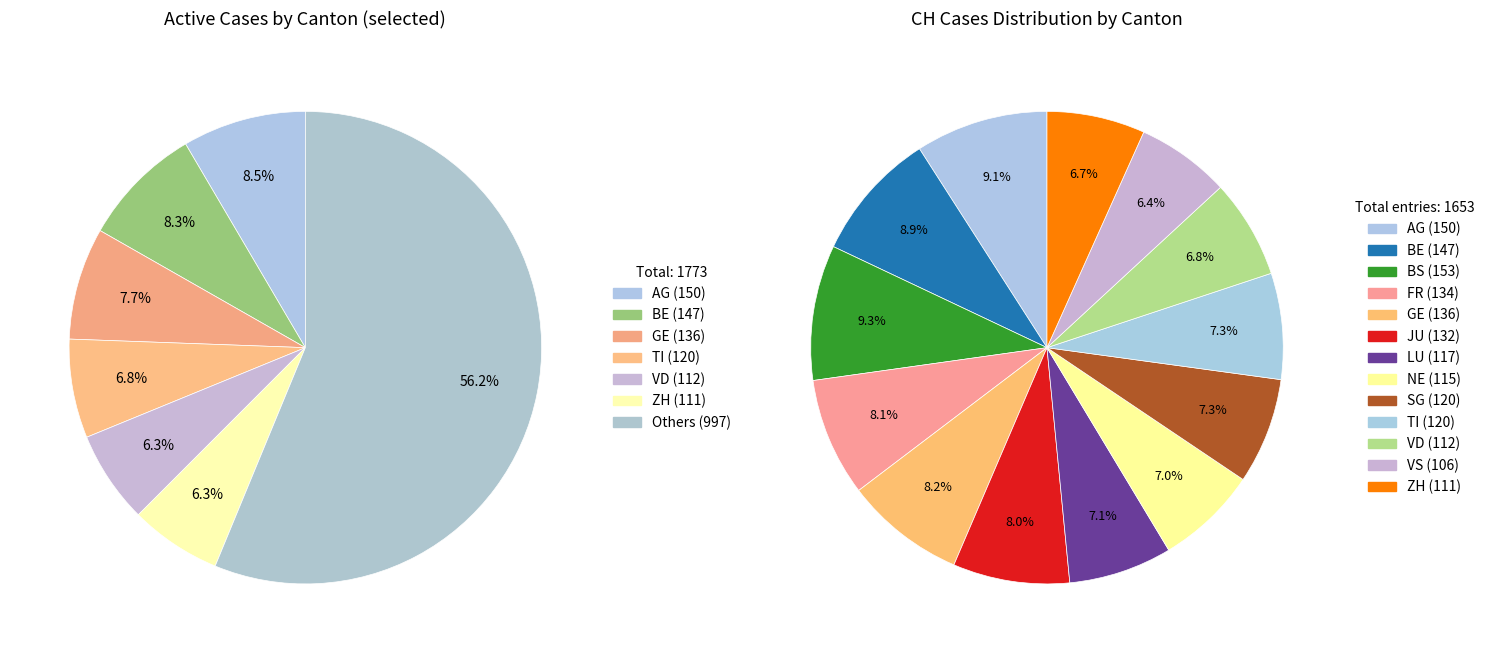

Is there a majority slice in this chart?

No